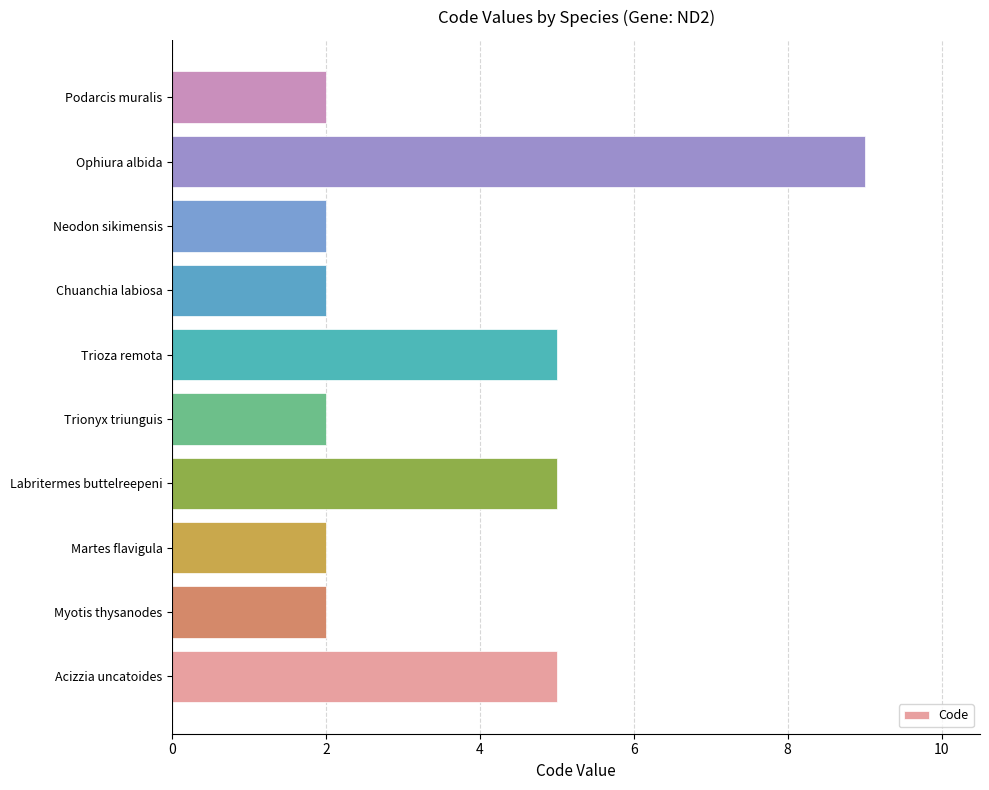

Reading bottom to top, what are all the values shown in this chart?

Acizzia uncatoides=5	Myotis thysanodes=2	Martes flavigula=2	Labritermes buttelreepeni=5	Trionyx triunguis=2	Trioza remota=5	Chuanchia labiosa=2	Neodon sikimensis=2	Ophiura albida=9	Podarcis muralis=2